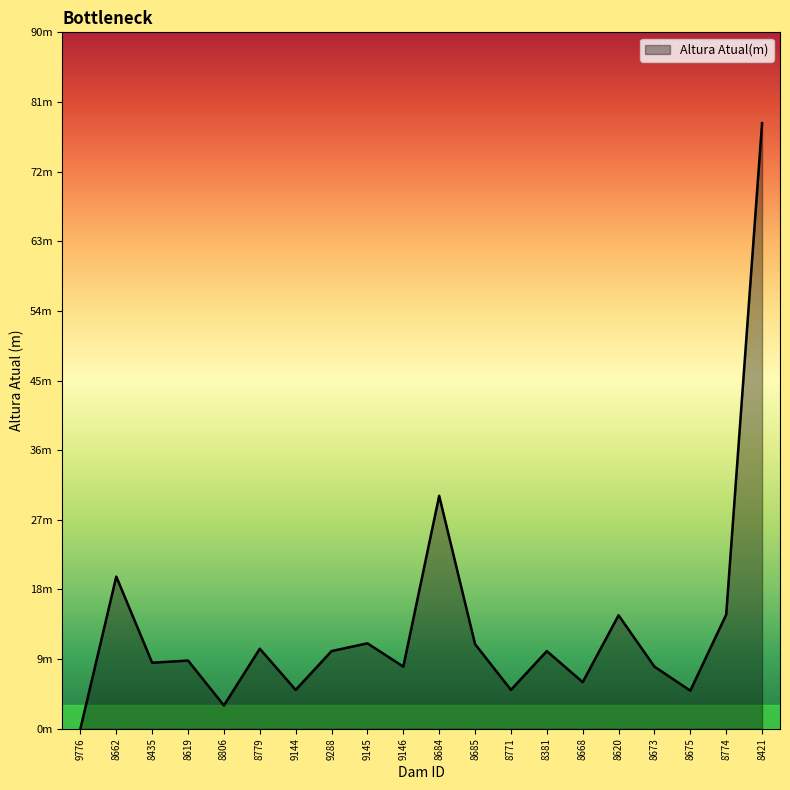

True or false: the data has more than 2 interior local peaks.

True